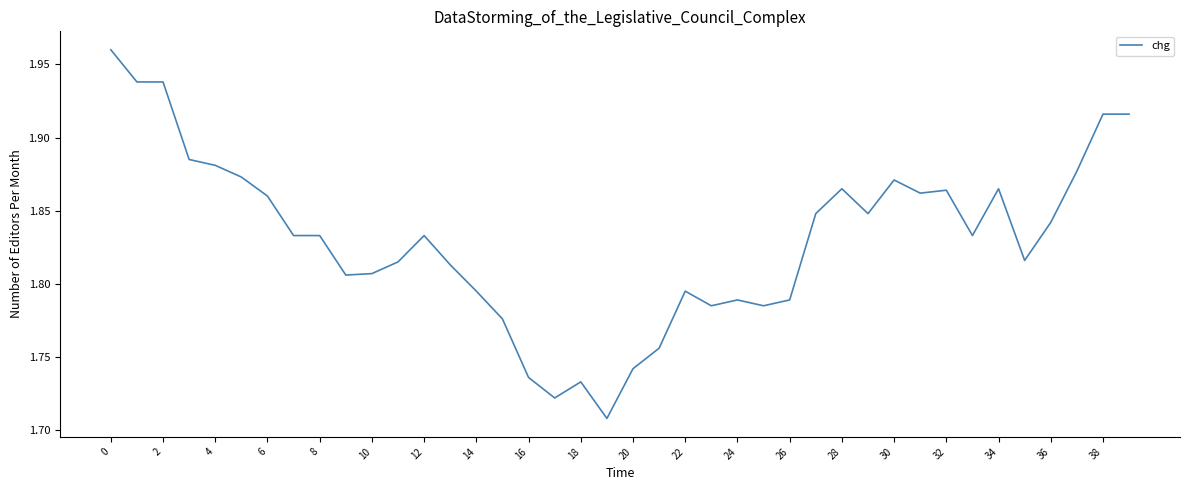

How many categories are shown in the chart?

40